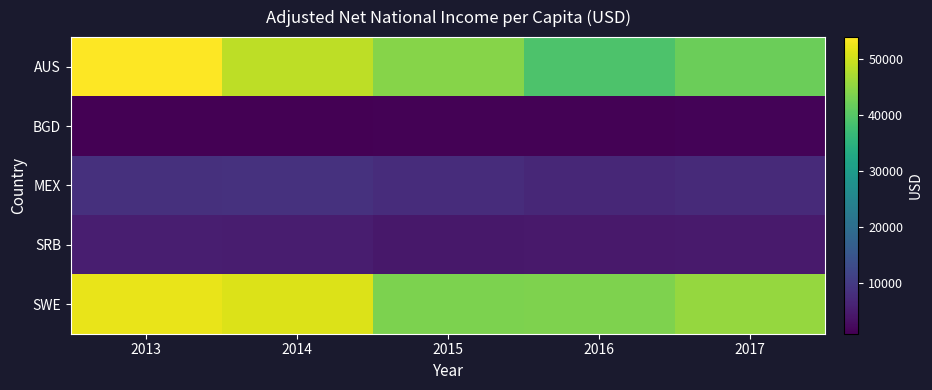

What is the maximum value shown in the chart?

53920.0